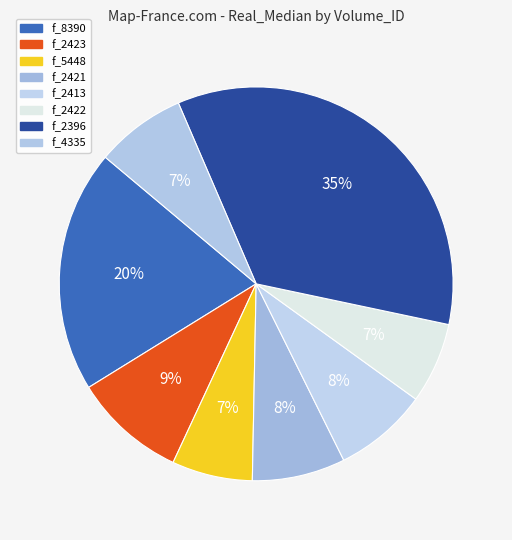

True or false: f_2423 accounts for 1% of the total.

False